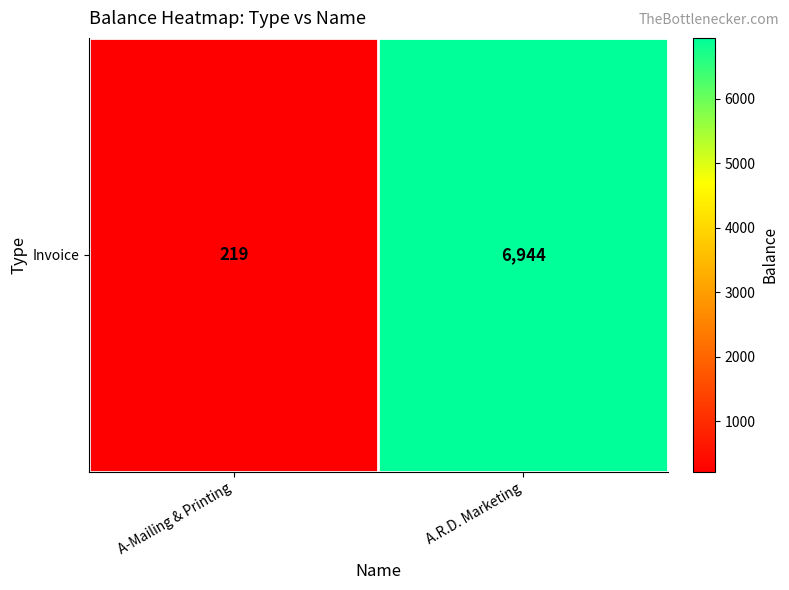

What is the ratio of the value at A.R.D. Marketing to the value at A-Mailing & Printing?

31.7